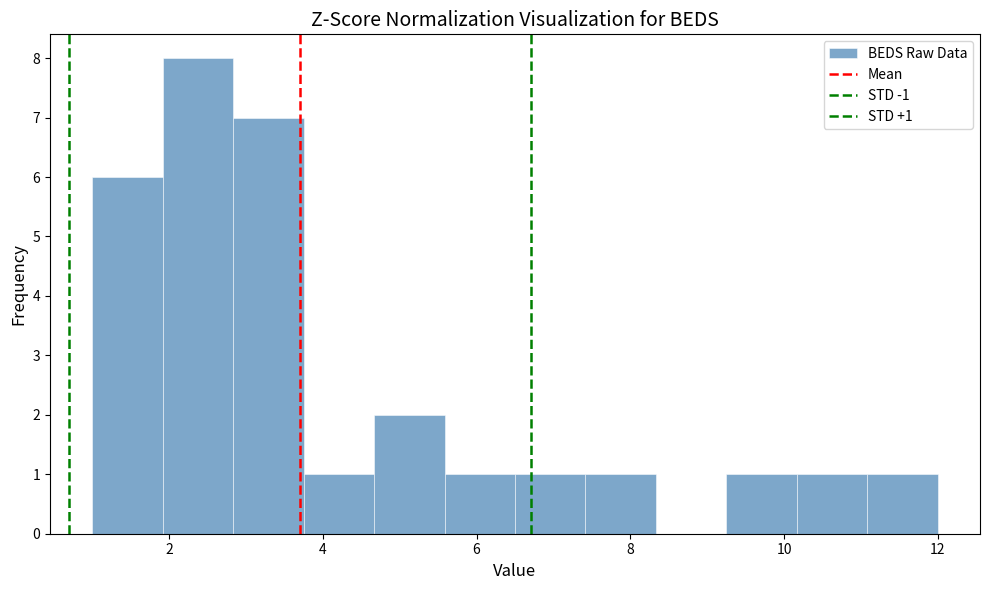

Which range on the x-axis has the tallest bar?

2.0 to 2.8